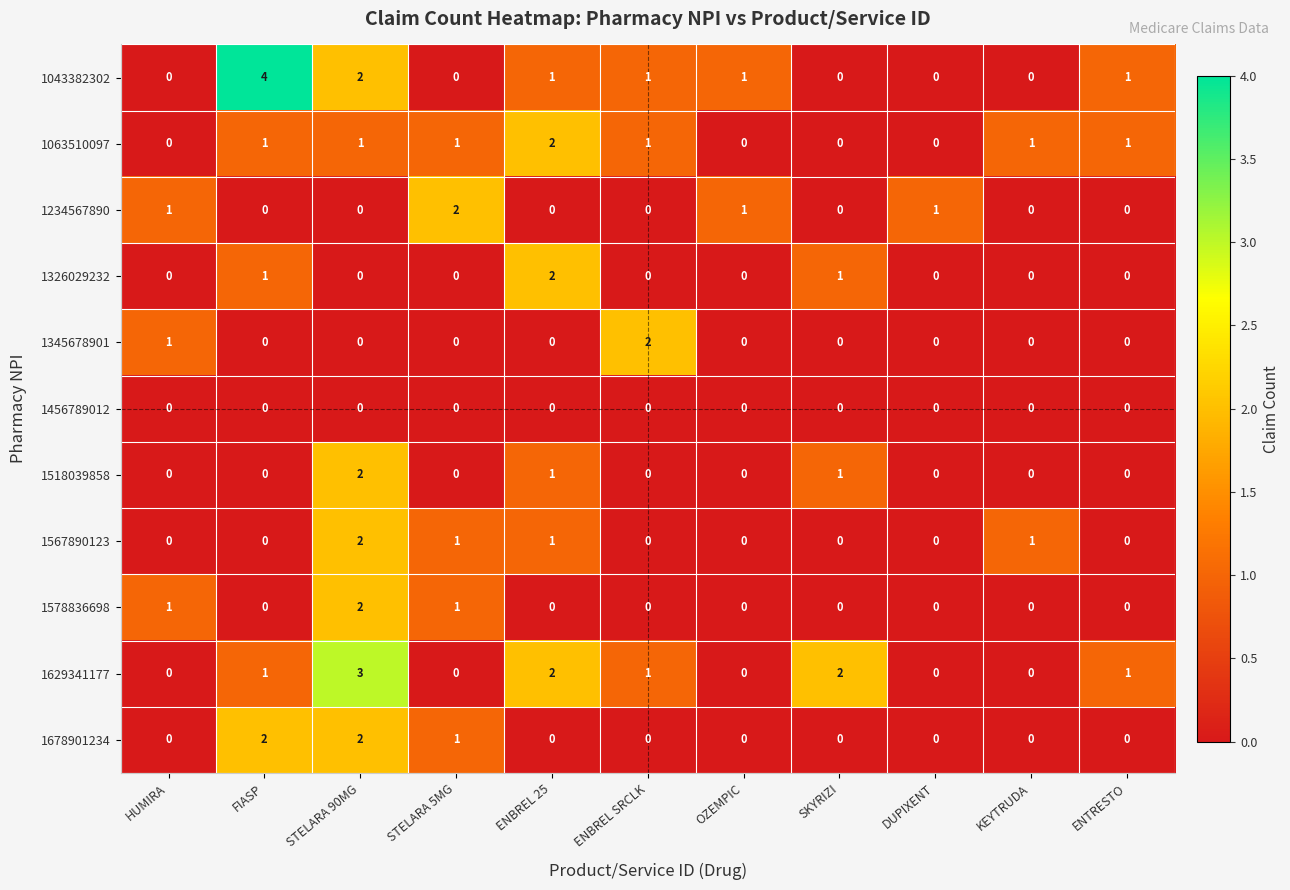

At how many categories does at least one series exceed 0?

11